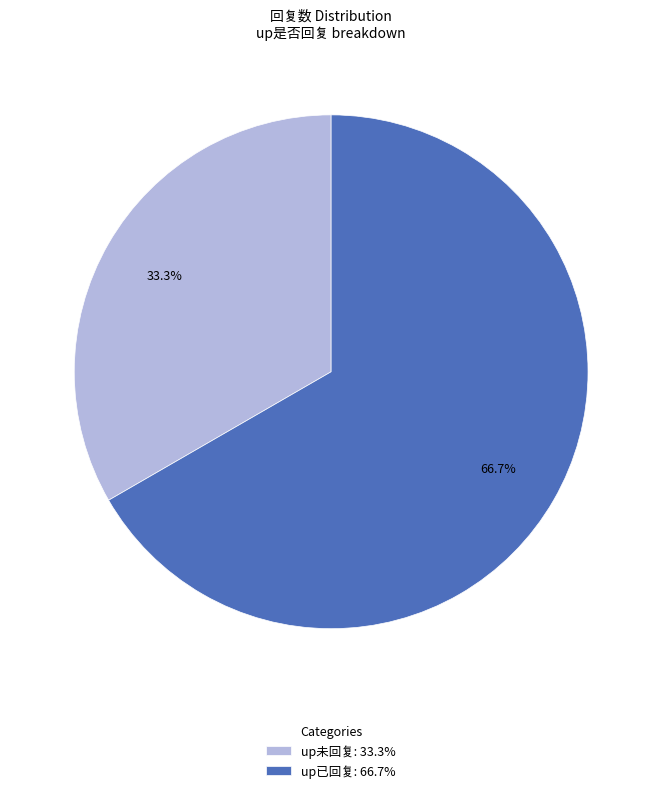

What is the ratio of the value at up已回复: 66.7% to the value at up未回复: 33.3%?

2.0